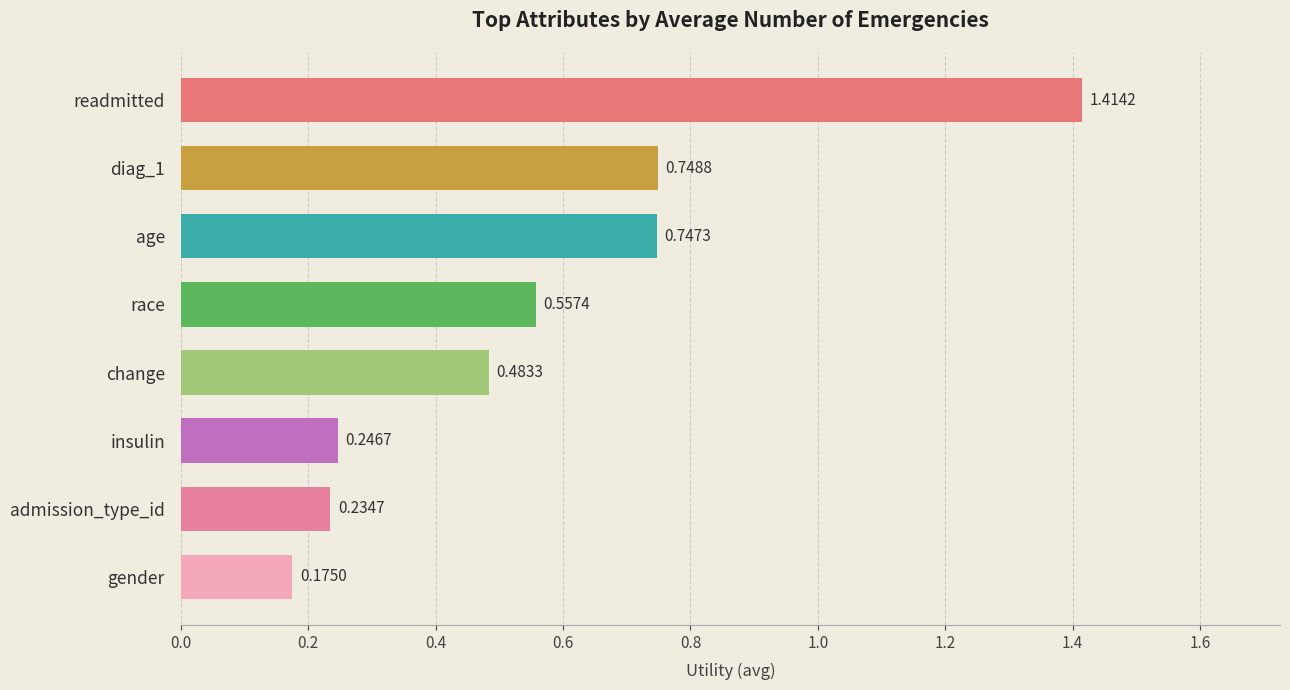

Where is the data nearest to the value 0?

gender